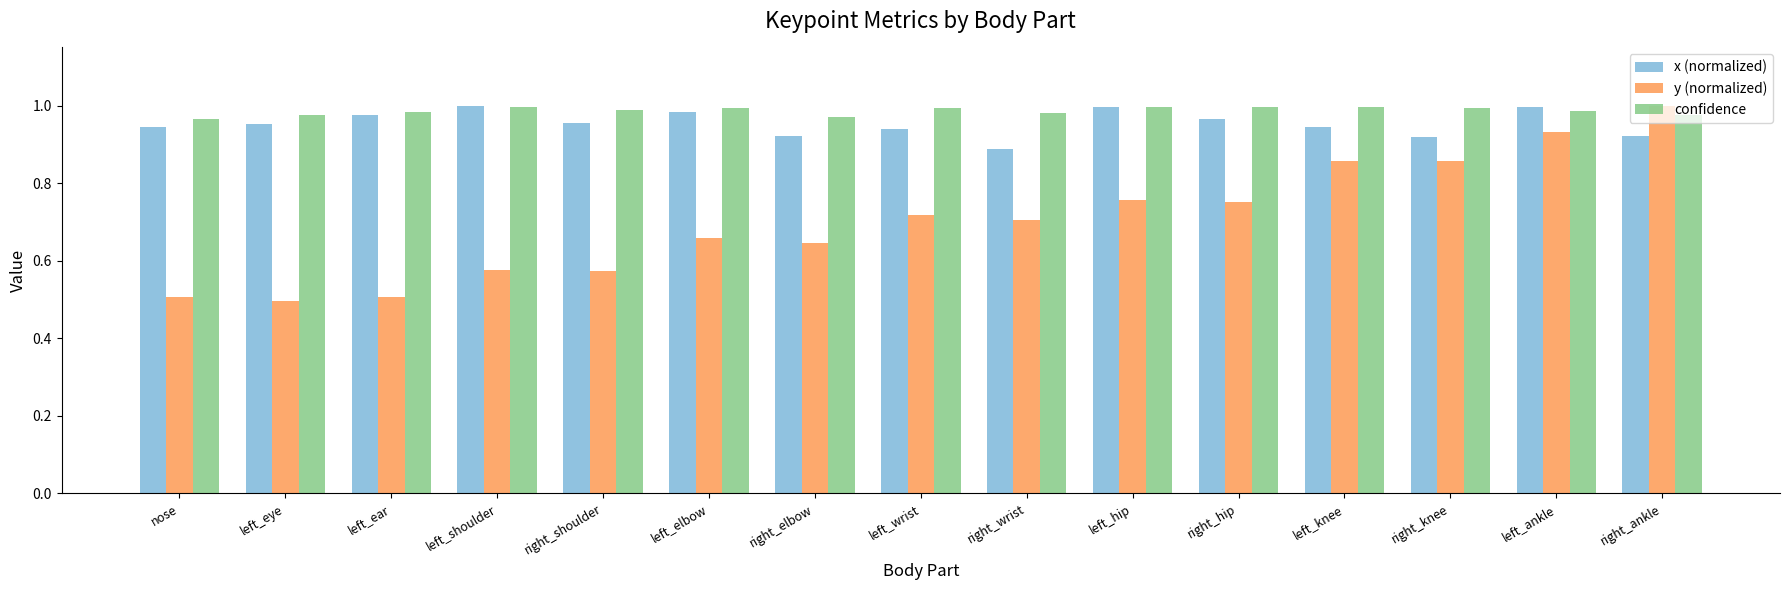

What is the sum of the x (normalized) values at left_hip and nose?

1.9